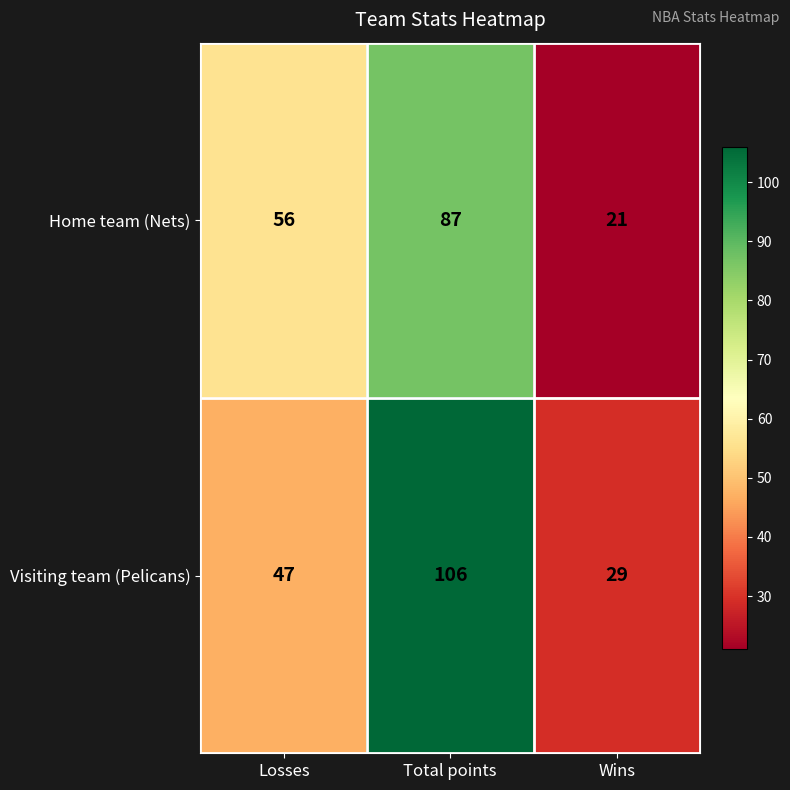

Read the Home team (Nets) value at Wins.

21